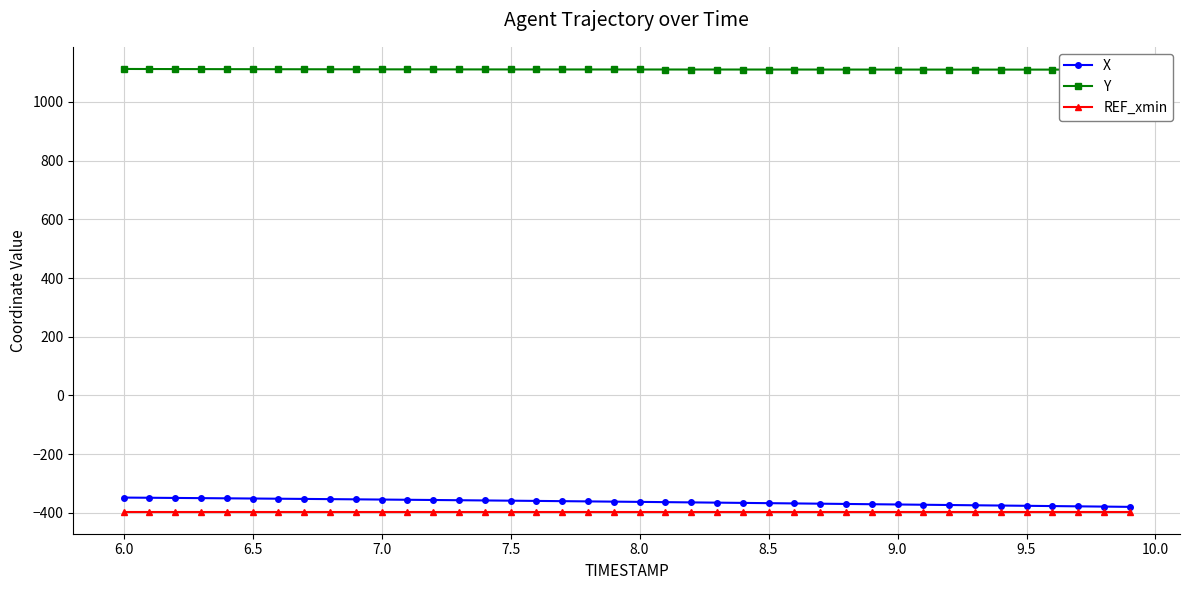

What is the minimum value for X?

-379.7